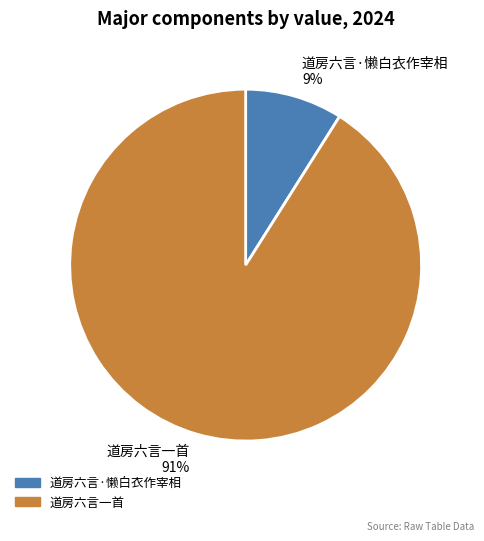

What percentage is the 道房六言一首 slice, to the nearest percent?

91%